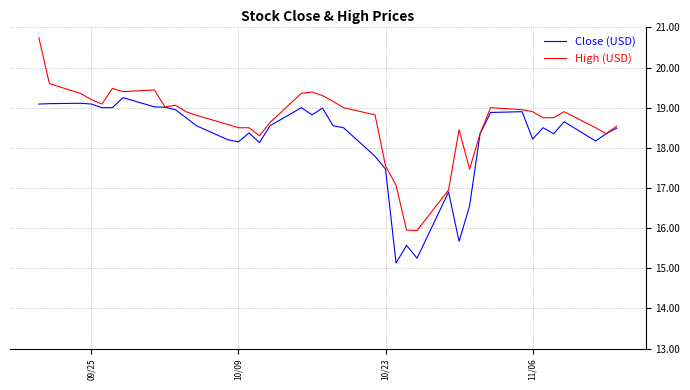

What is the smallest value displayed?

15.1